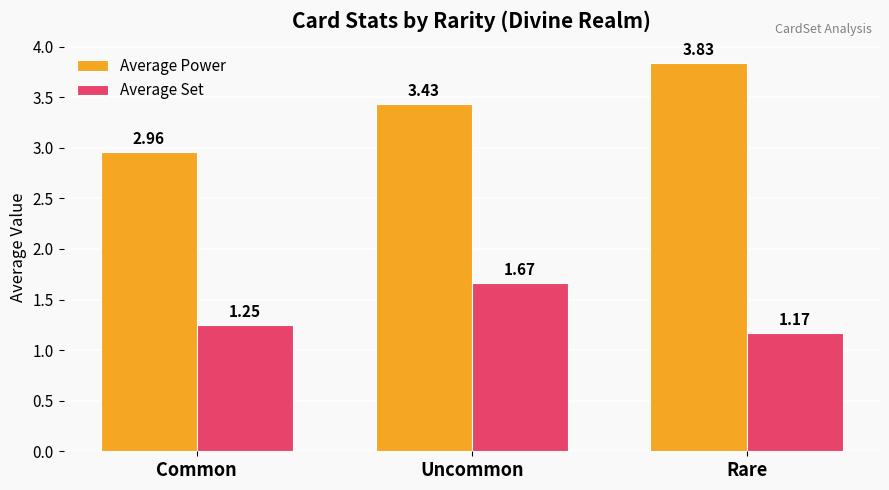

What is the label of the 2nd bar from the left?

Uncommon